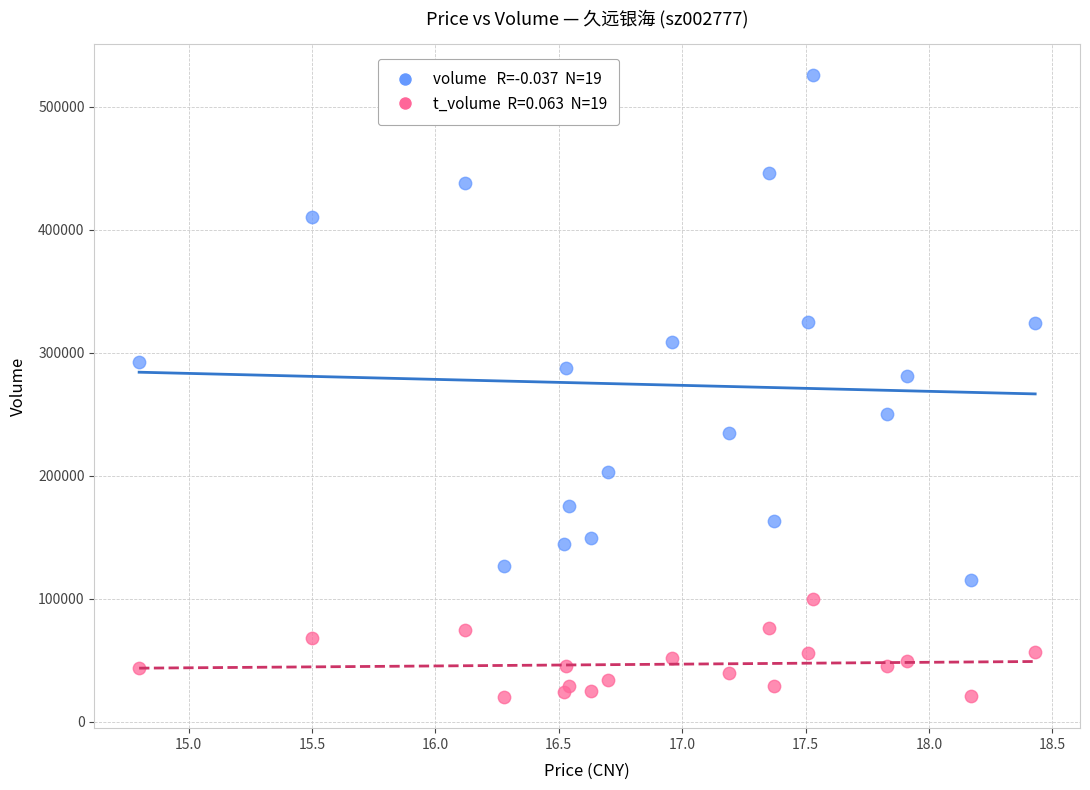

Across all series, what Y value is closest to 272642?

281085